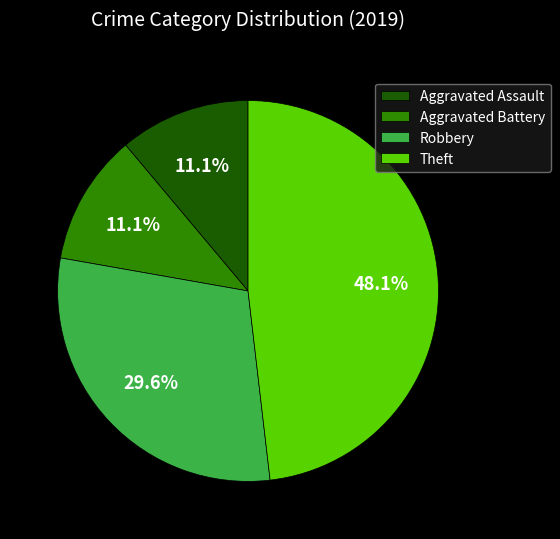

Which slice is the largest?

Theft